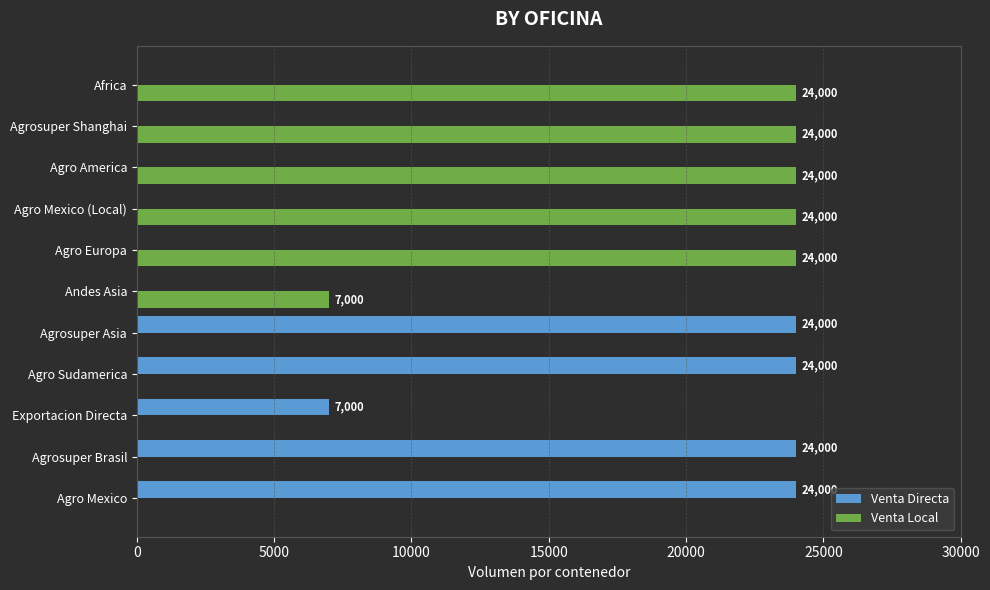

Which series has the largest total across all categories?

Venta Local